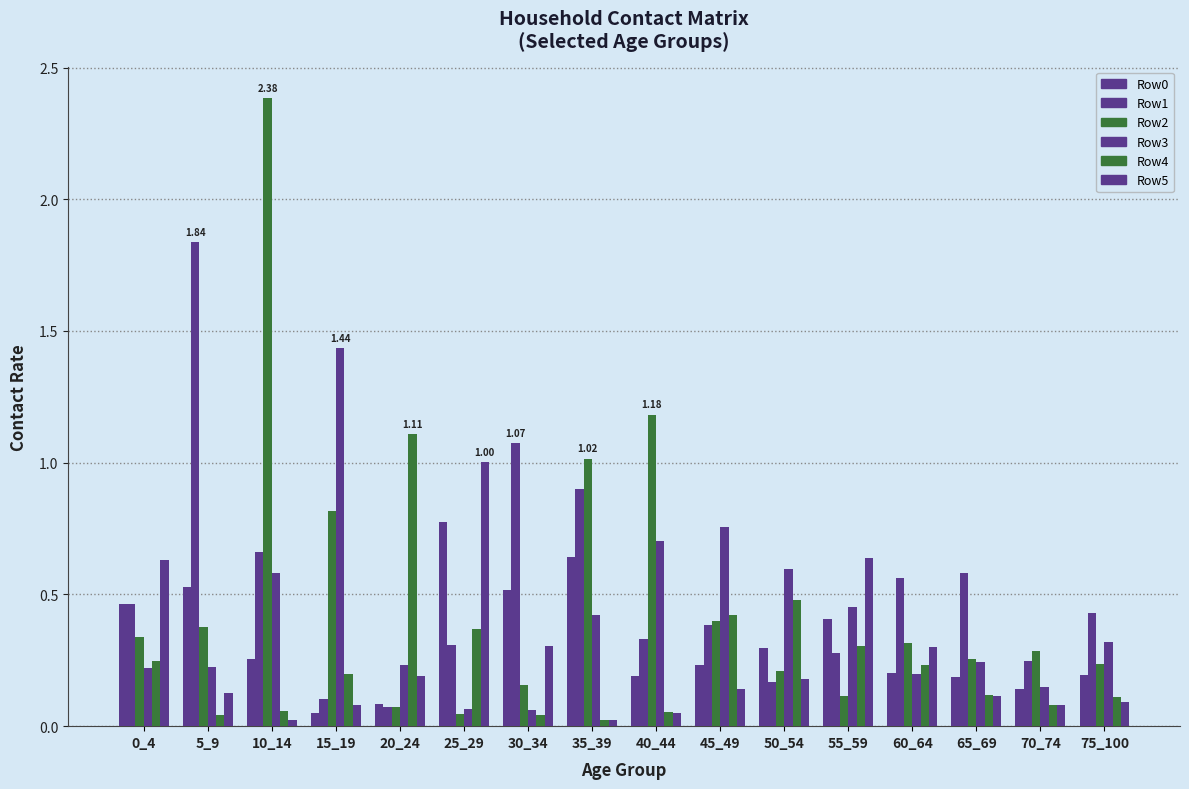

Reading left to right, extract all data points from this chart.

Row0: 0_4=0.5	5_9=0.5	10_14=0.3	15_19=0.0	20_24=0.1	25_29=0.8	30_34=0.5	35_39=0.6	40_44=0.2	45_49=0.2	50_54=0.3	55_59=0.4	60_64=0.2	65_69=0.2	70_74=0.1	75_100=0.2
Row1: 0_4=0.5	5_9=1.8	10_14=0.7	15_19=0.1	20_24=0.1	25_29=0.3	30_34=1.1	35_39=0.9	40_44=0.3	45_49=0.4	50_54=0.2	55_59=0.3	60_64=0.6	65_69=0.6	70_74=0.2	75_100=0.4
Row2: 0_4=0.3	5_9=0.4	10_14=2.4	15_19=0.8	20_24=0.1	25_29=0.0	30_34=0.2	35_39=1.0	40_44=1.2	45_49=0.4	50_54=0.2	55_59=0.1	60_64=0.3	65_69=0.3	70_74=0.3	75_100=0.2
Row3: 0_4=0.2	5_9=0.2	10_14=0.6	15_19=1.4	20_24=0.2	25_29=0.1	30_34=0.1	35_39=0.4	40_44=0.7	45_49=0.8	50_54=0.6	55_59=0.5	60_64=0.2	65_69=0.2	70_74=0.1	75_100=0.3
Row4: 0_4=0.2	5_9=0.0	10_14=0.1	15_19=0.2	20_24=1.1	25_29=0.4	30_34=0.0	35_39=0.0	40_44=0.1	45_49=0.4	50_54=0.5	55_59=0.3	60_64=0.2	65_69=0.1	70_74=0.1	75_100=0.1
Row5: 0_4=0.6	5_9=0.1	10_14=0.0	15_19=0.1	20_24=0.2	25_29=1.0	30_34=0.3	35_39=0.0	40_44=0.0	45_49=0.1	50_54=0.2	55_59=0.6	60_64=0.3	65_69=0.1	70_74=0.1	75_100=0.1